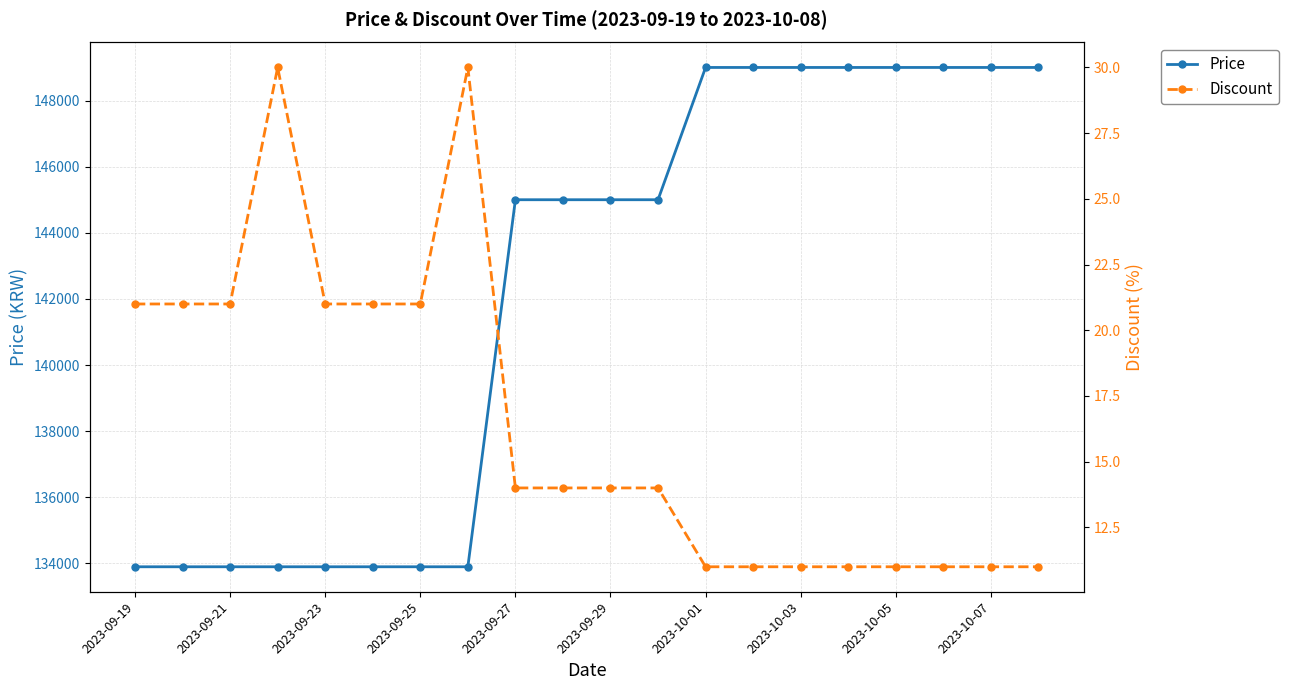

True or false: Discount and Price intersect in this chart.

False